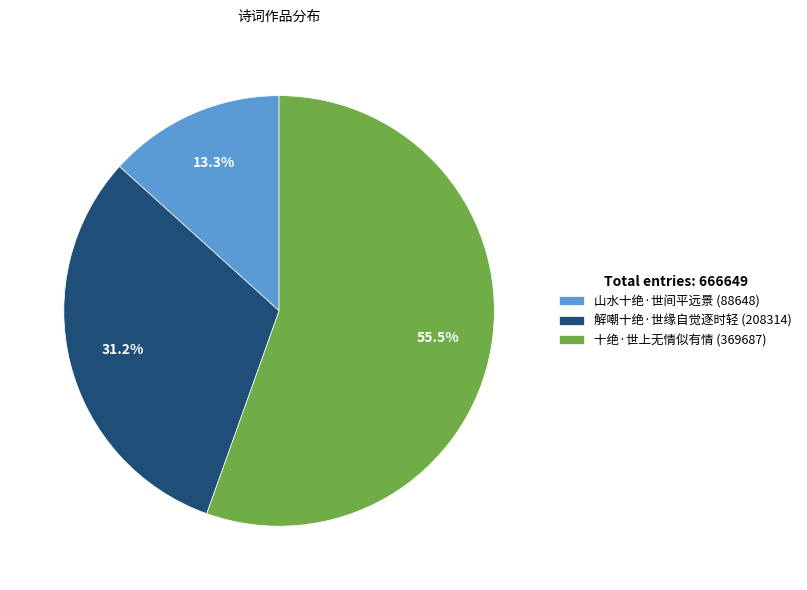

Between 十绝·世上无情似有情 and 山水十绝·世间平远景, which is larger?

十绝·世上无情似有情